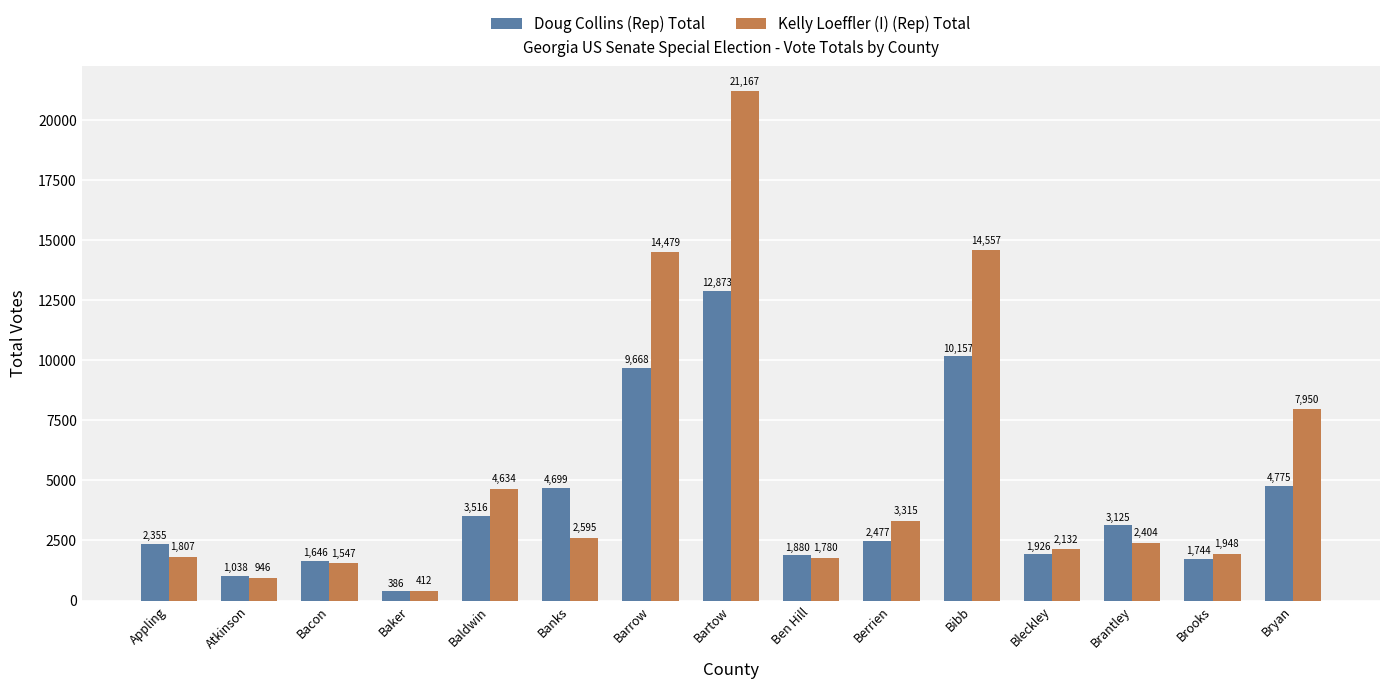

Reading right to left, list all the values displayed in this chart.

Doug Collins (Rep) Total: 4775	1744	3125	1926	10157	2477	1880	12873	9668	4699	3516	386	1646	1038	2355
Kelly Loeffler (I) (Rep) Total: 7950	1948	2404	2132	14557	3315	1780	21167	14479	2595	4634	412	1547	946	1807